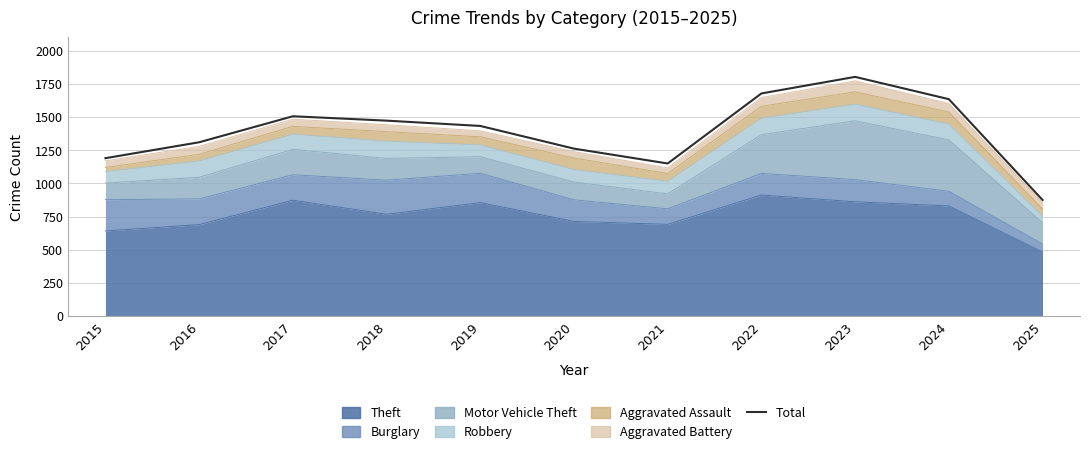

List the labels in order of value, largest first.

2023, 2022, 2024, 2017, 2018, 2019, 2016, 2020, 2015, 2021, 2025